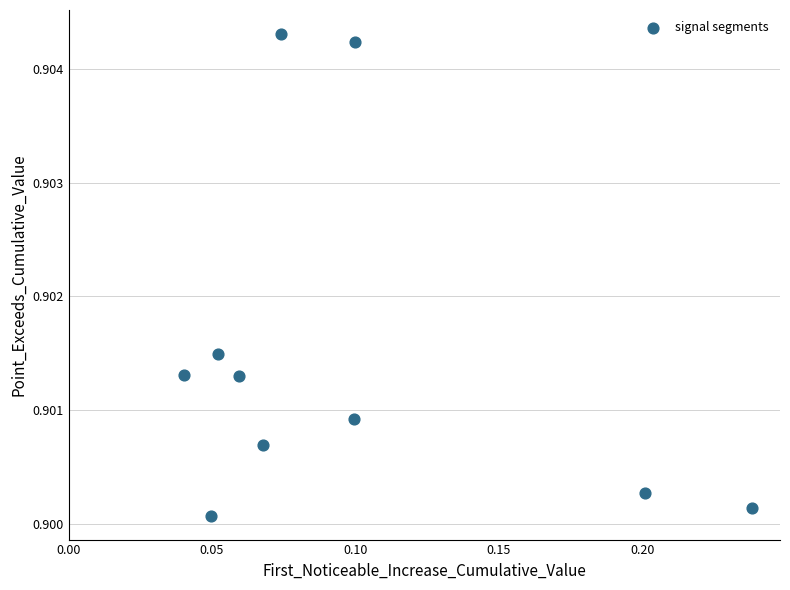

How many points are shown in the scatter plot?

10